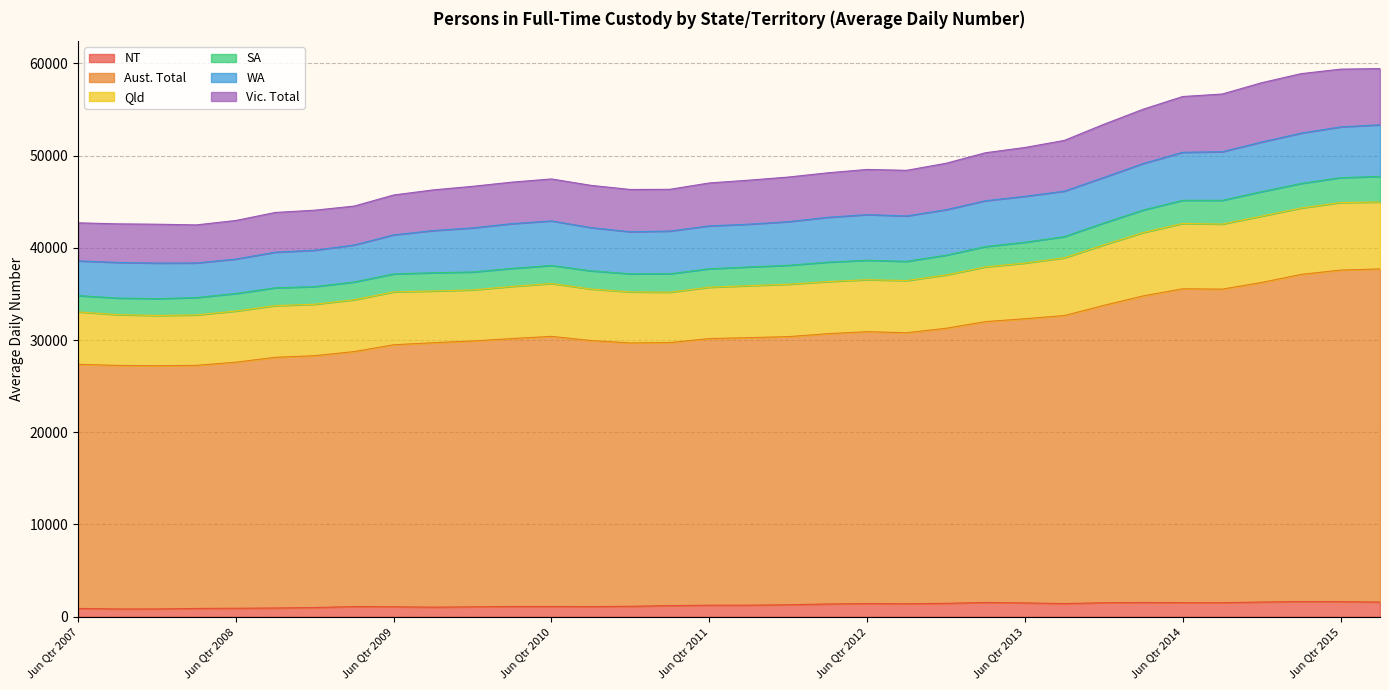

The value of NT at Mar Qtr 2012 is 1382. True or false?

True